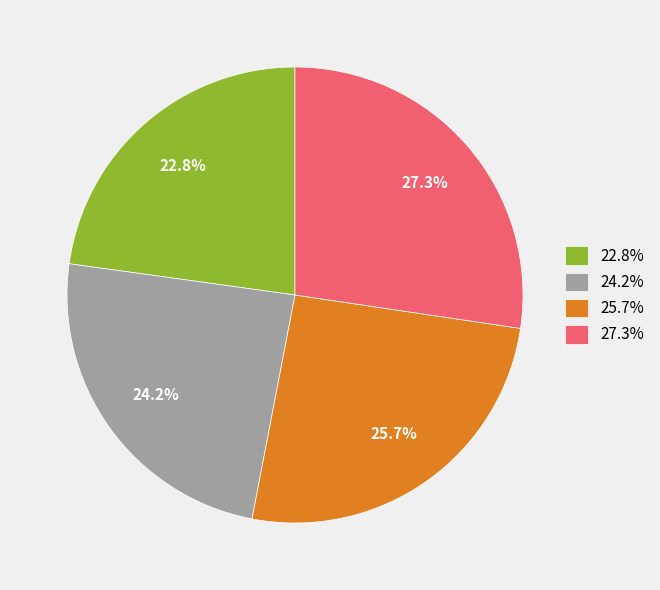

How many slices are in this pie chart?

4